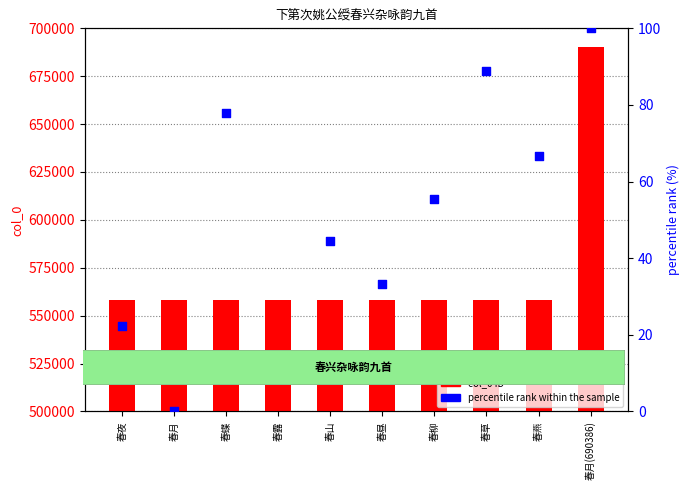

Which series reaches the minimum Y coordinate?

percentile rank within the sample